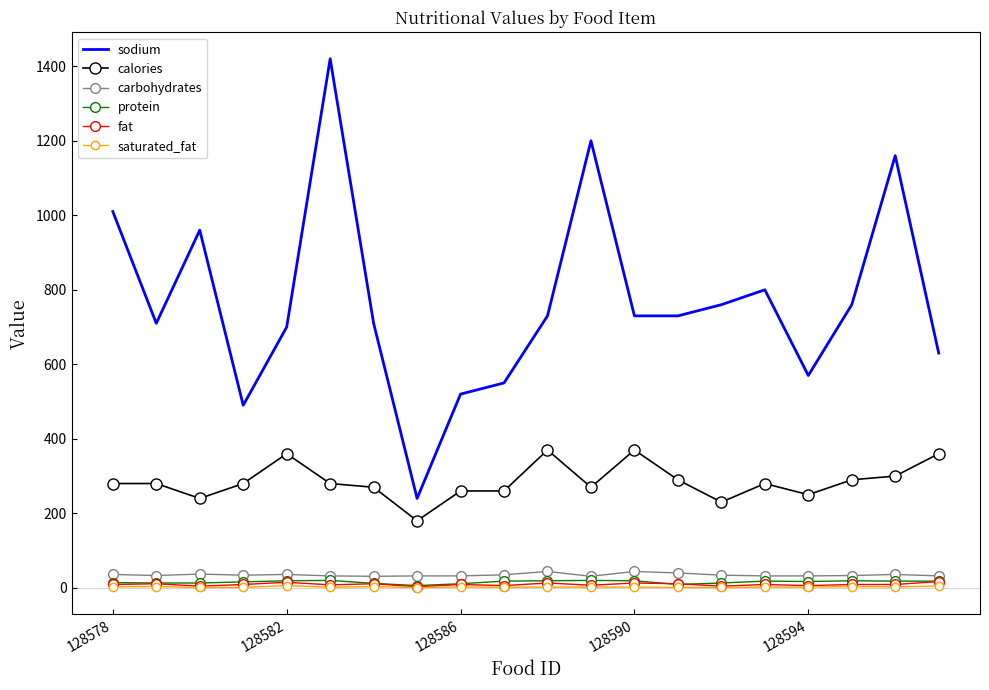

What is the greatest value displayed?

1420.0